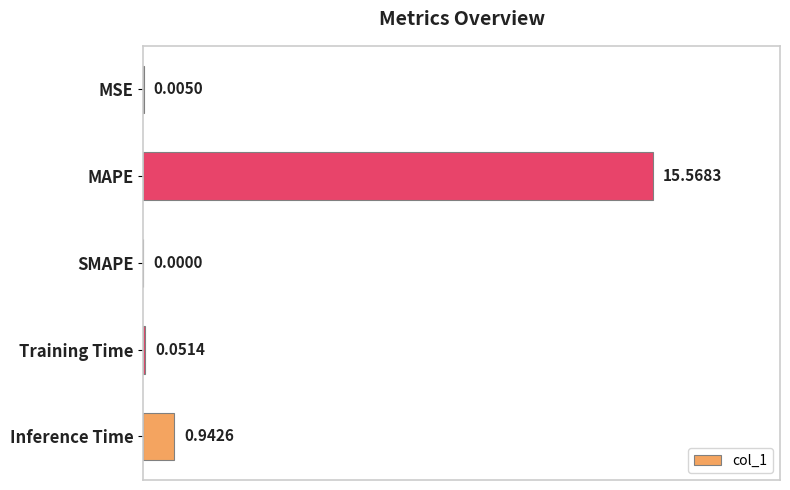

Which has a higher value, SMAPE or MAPE?

MAPE